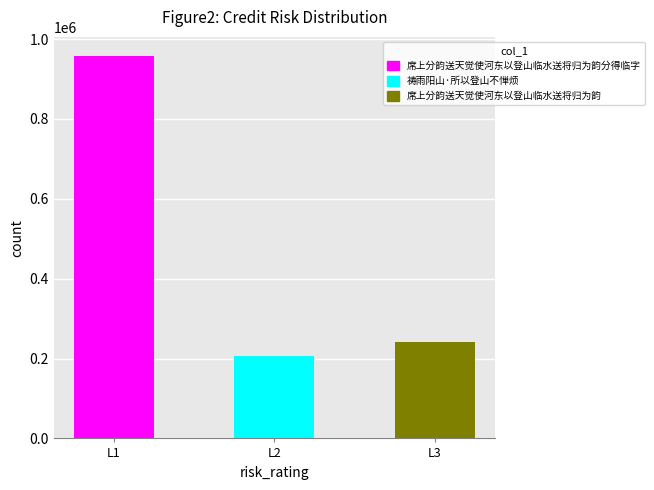

What is the value of the 1st bar from the left?

957706